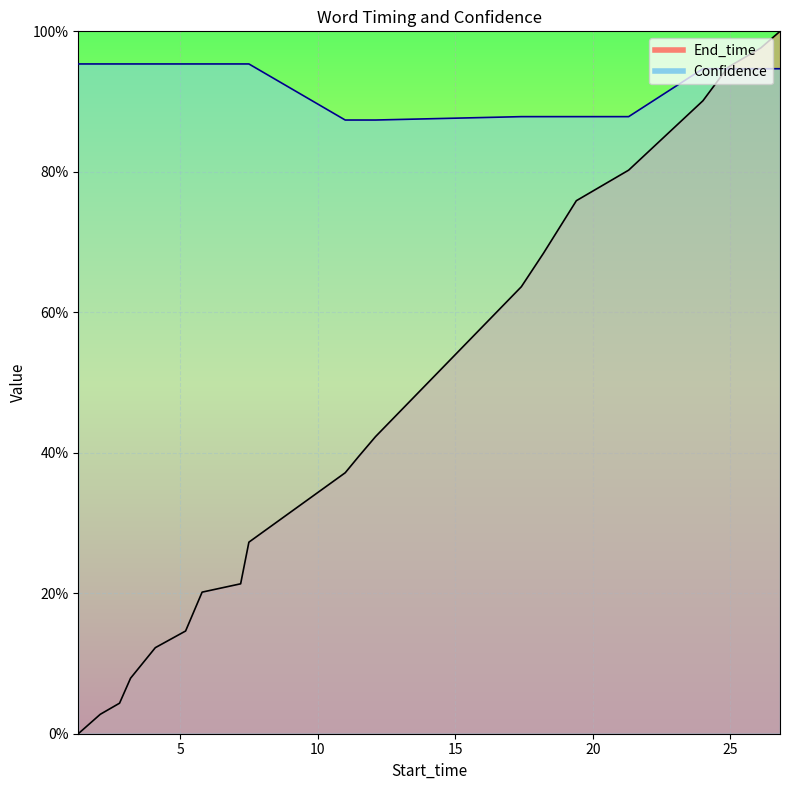

At how many categories does at least one series exceed 0?

20